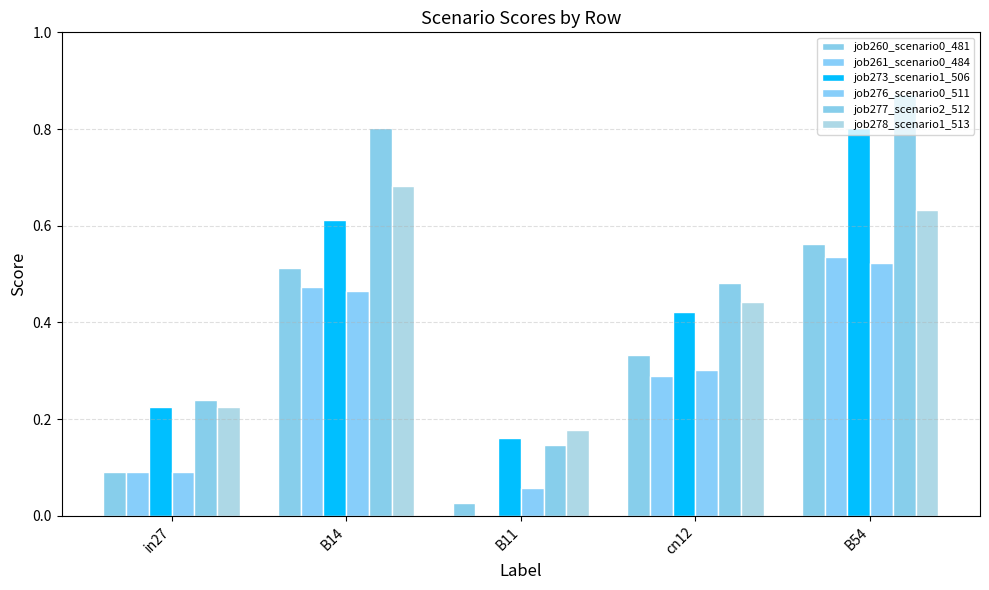

How many data points does each series have?

5